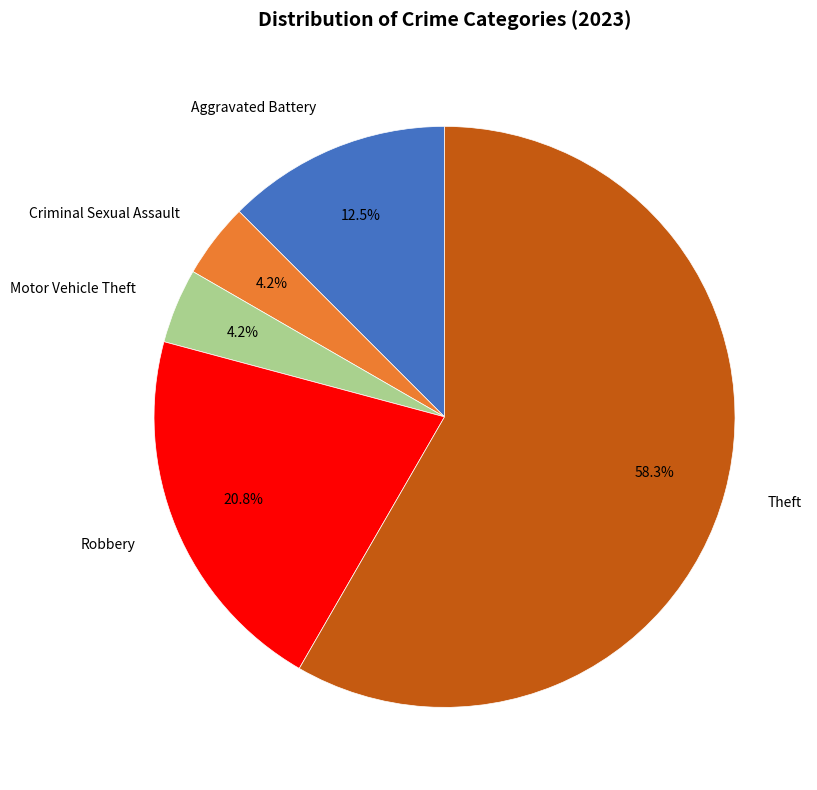

Which category has the biggest portion of the pie?

Theft